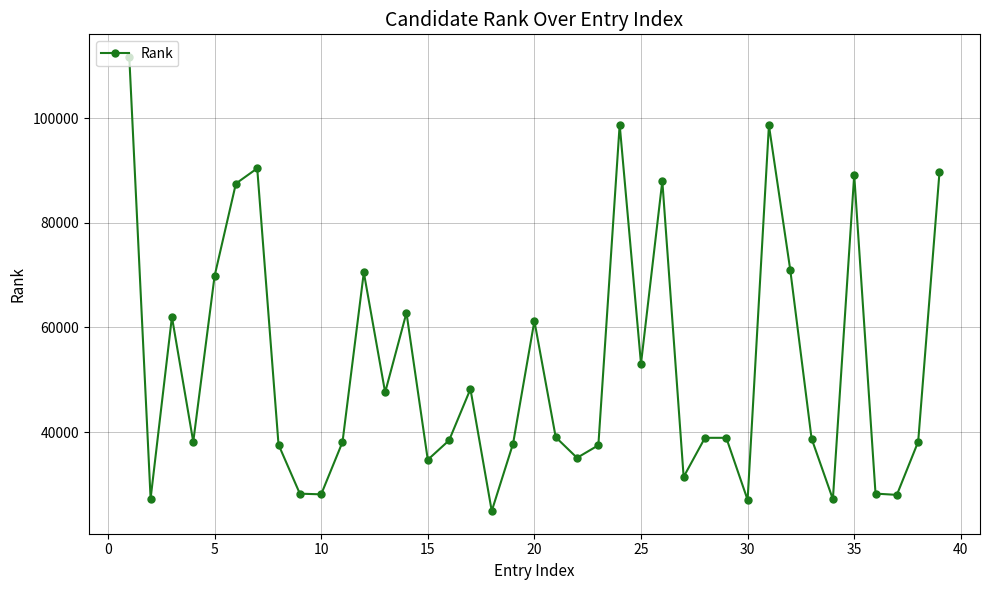

How many interior local peaks (higher than both neighbors) does the data have?

11